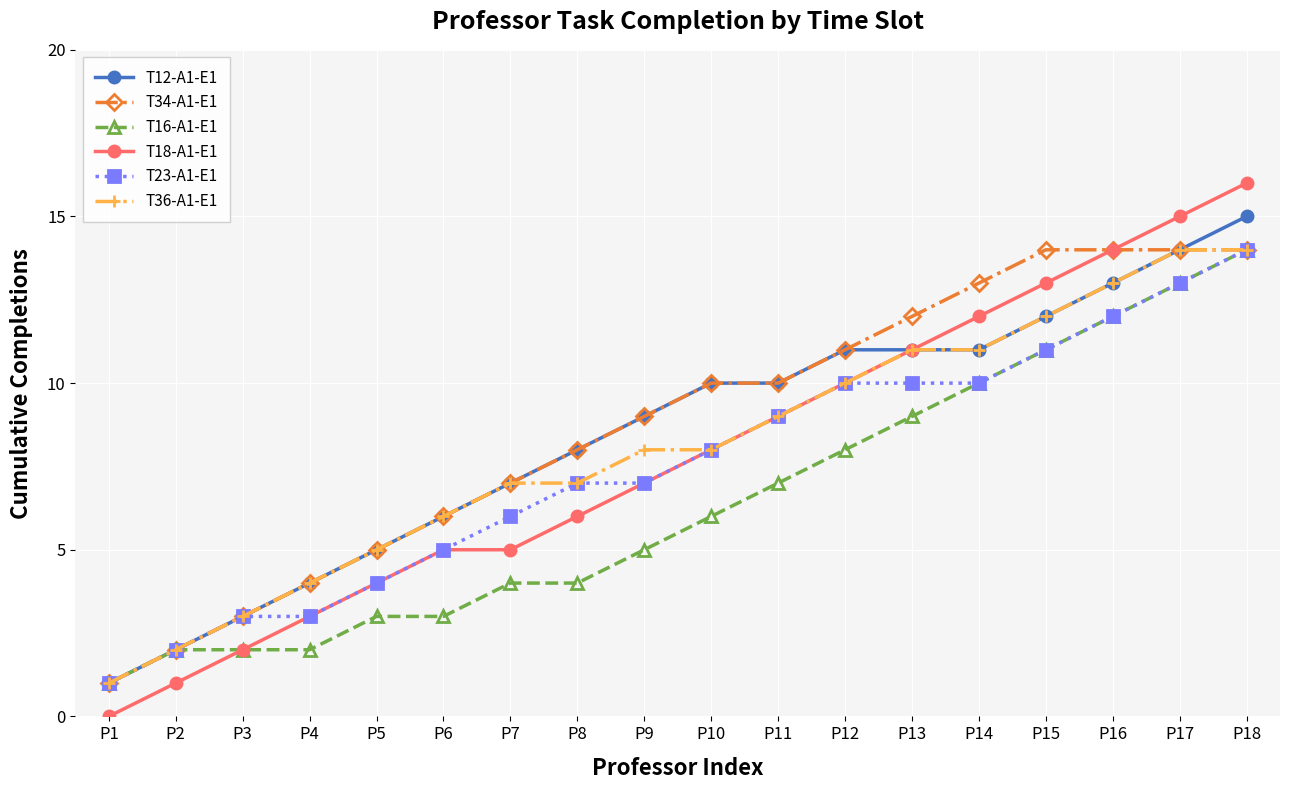

What are all the series names shown in the legend?

T12-A1-E1, T34-A1-E1, T16-A1-E1, T18-A1-E1, T23-A1-E1, T36-A1-E1